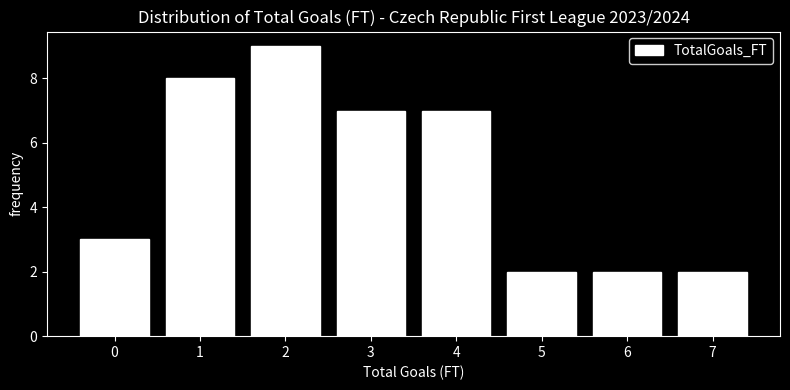

Which range on the x-axis has the tallest bar?

1.5 to 2.5